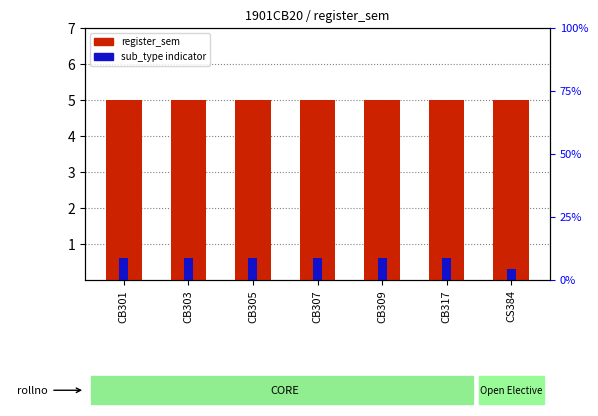

What is the total value across all series at CS384?

5.3